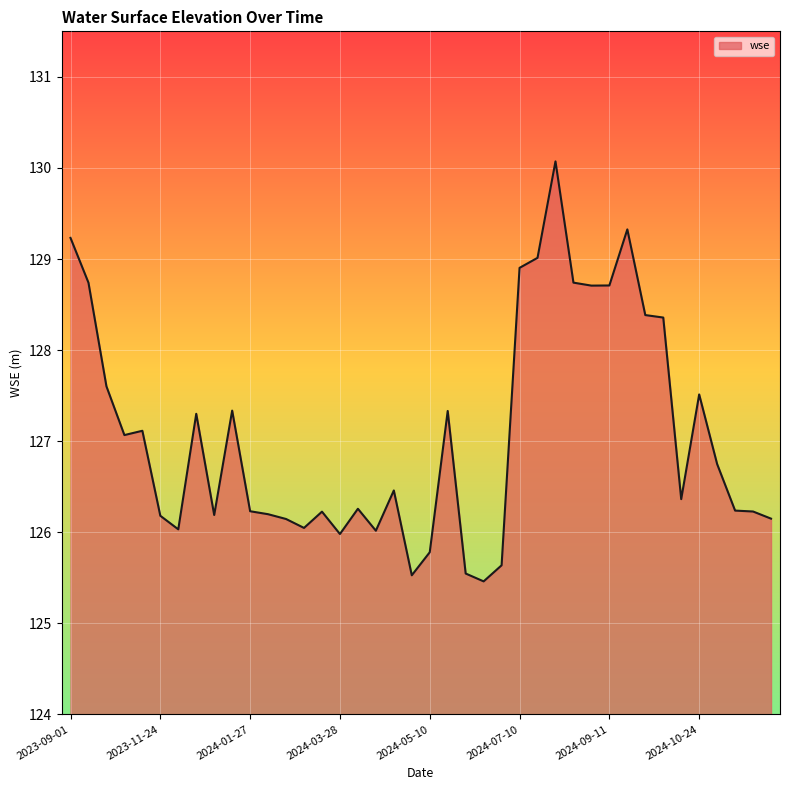

What is the smallest value displayed?

125.5